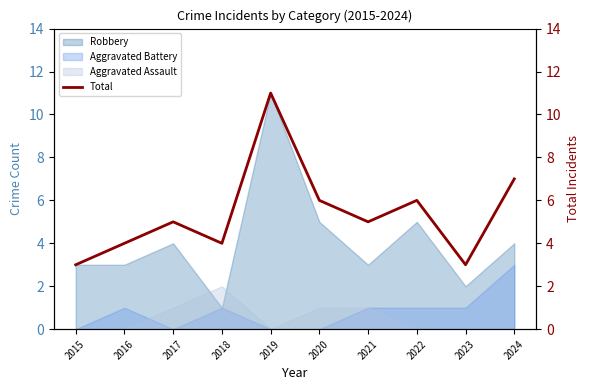

At which label does the data first exceed 5?

2019